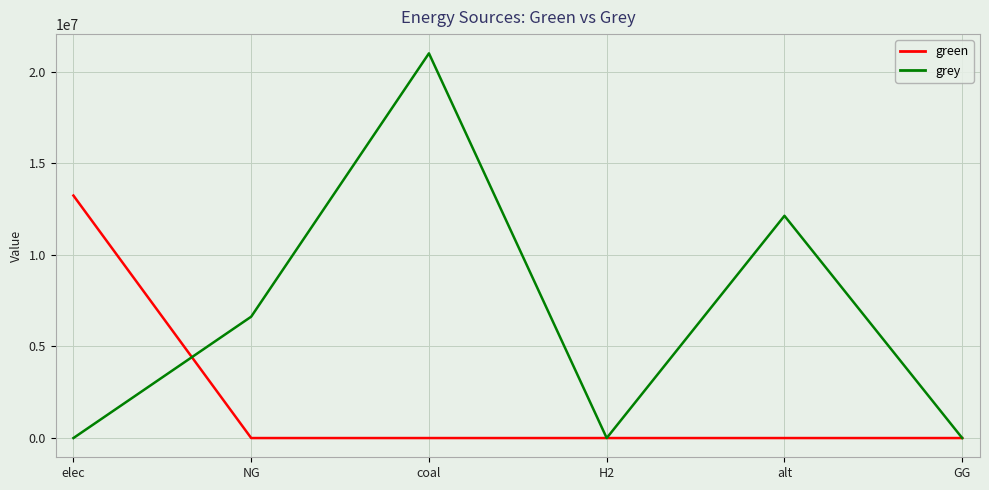

The green series shows 7433767.3 at GG. True or false?

False